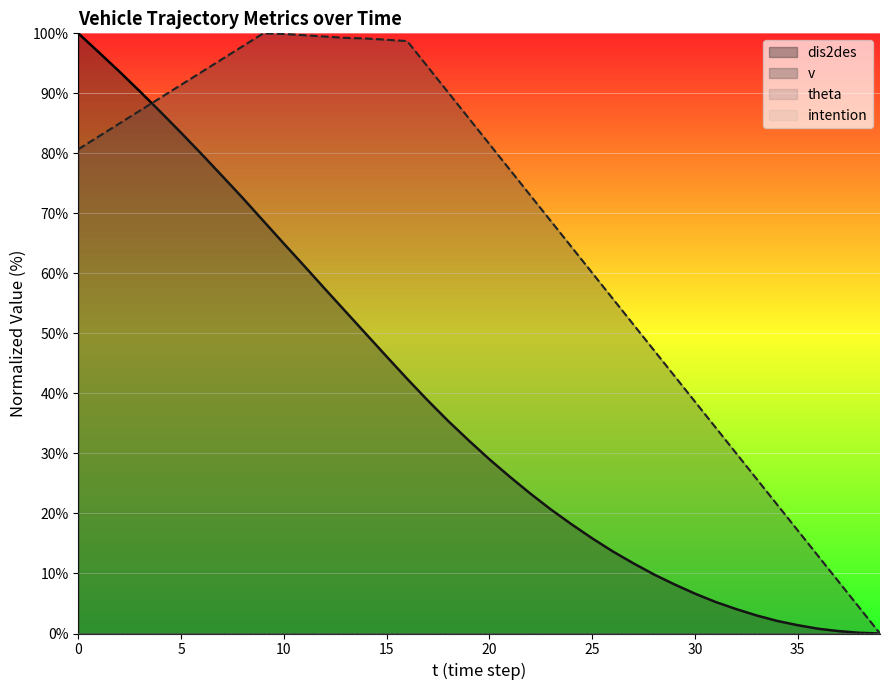

How many intersections are there between v and dis2des?

1